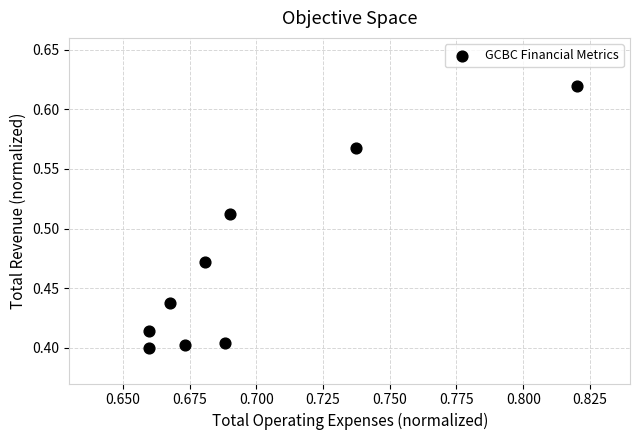

What is the average X value?

0.7